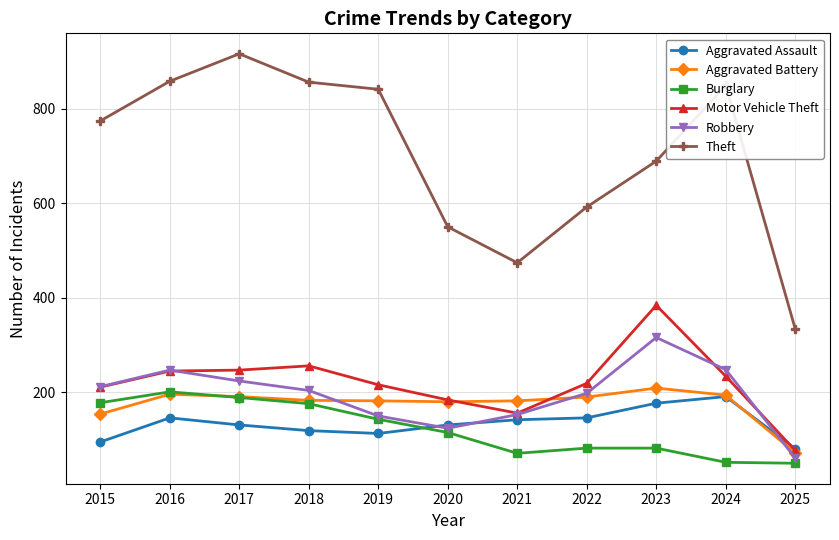

What value does the Motor Vehicle Theft series have at 2017, to the nearest 5?

245